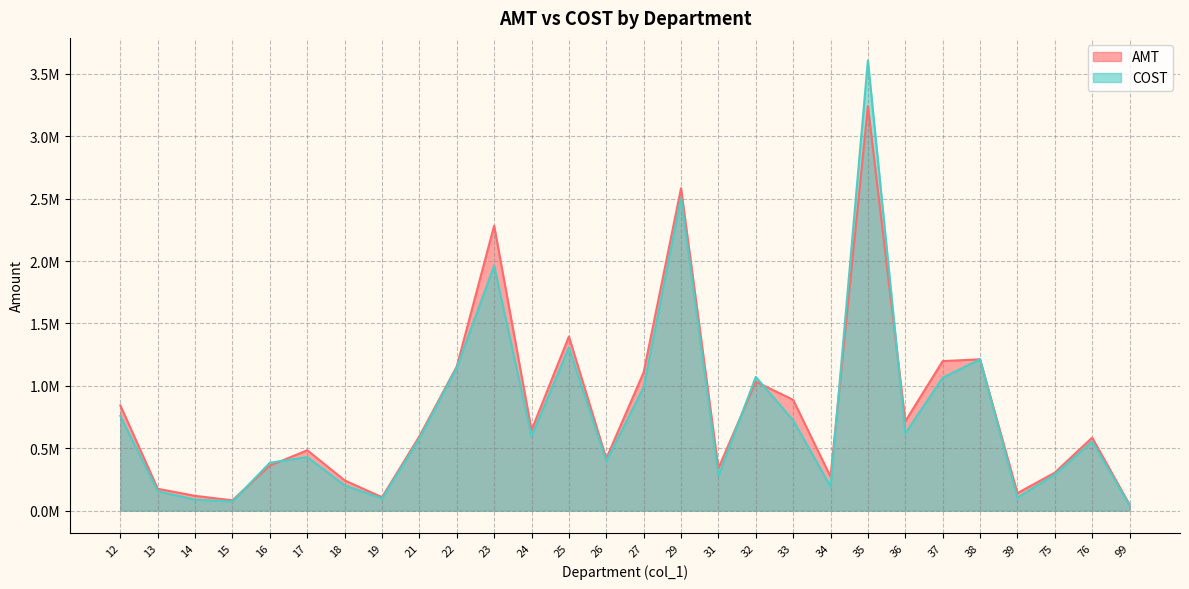

List the labels in order of AMT value, smallest first.

99, 15, 19, 14, 39, 13, 18, 34, 75, 31, 16, 26, 17, 76, 21, 24, 36, 12, 33, 32, 27, 22, 37, 38, 25, 23, 29, 35